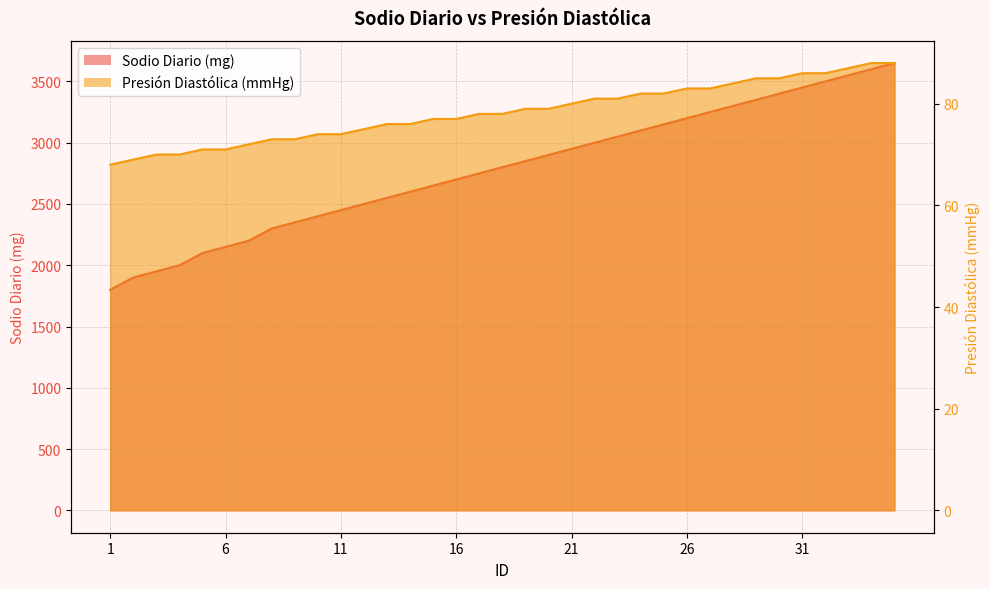

What is the spread (max minus min) of values at 26?

3117